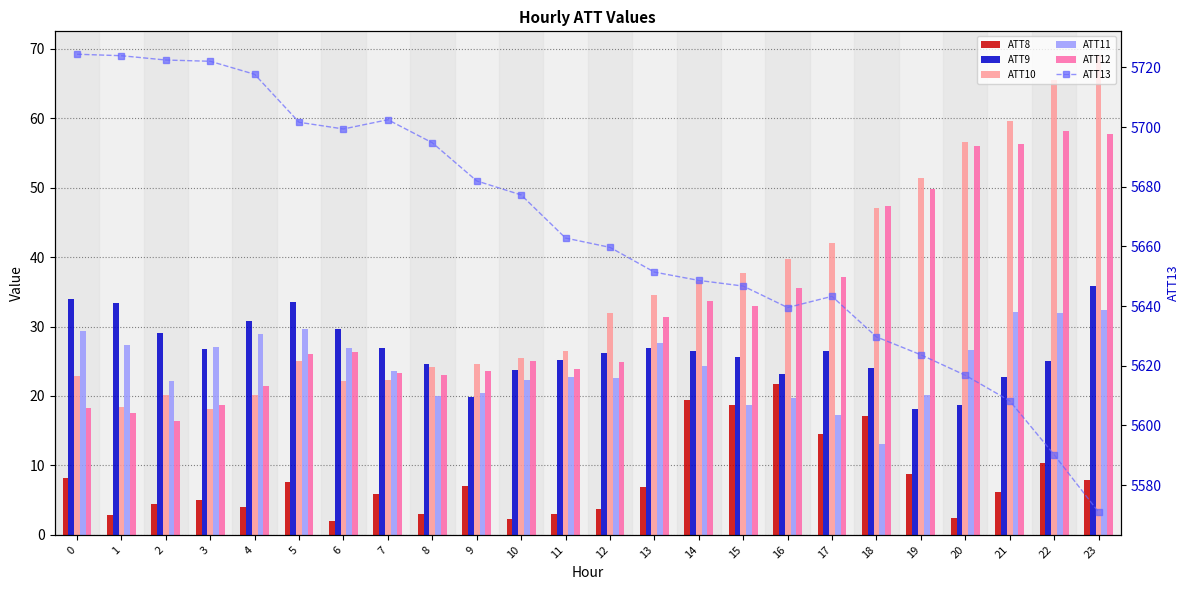

The value of ATT8 at 5 is 10.7. True or false?

False